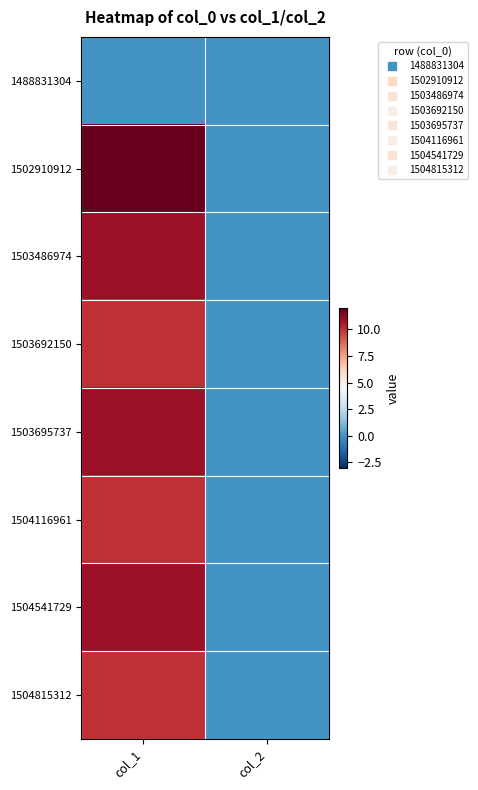

Reading right to left, extract all data points from this chart.

1488831304: col_2=0	col_1=0
1502910912: col_2=0	col_1=12
1503486974: col_2=0	col_1=11
1503692150: col_2=0	col_1=10
1503695737: col_2=0	col_1=11
1504116961: col_2=0	col_1=10
1504541729: col_2=0	col_1=11
1504815312: col_2=0	col_1=10